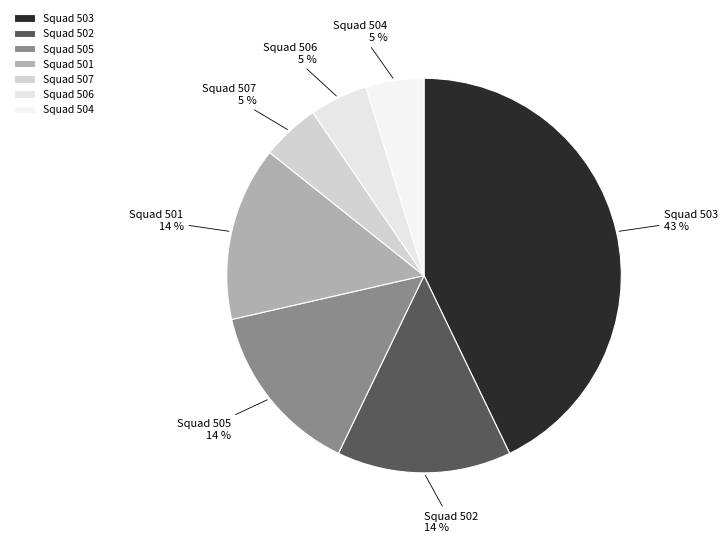

Approximately how many times larger is the value at Squad 502 compared to Squad 505?

1.0